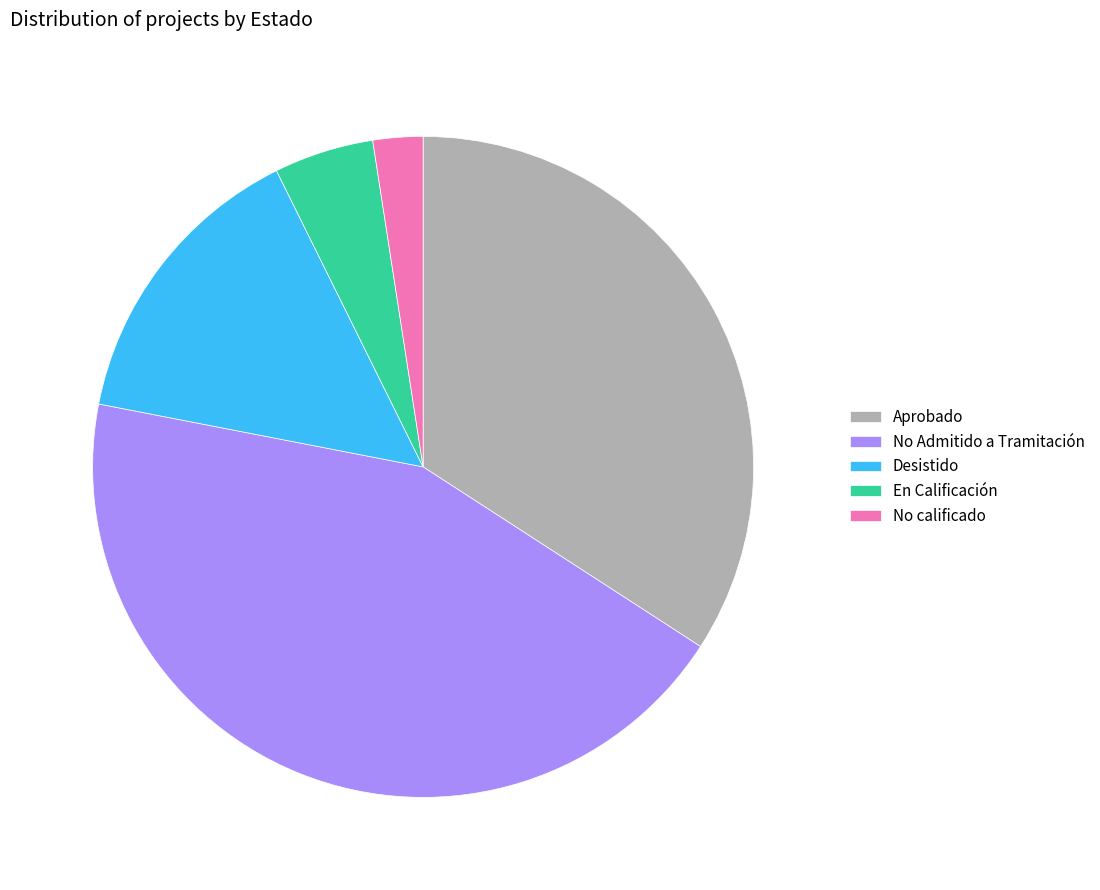

Does En Calificación account for over 50% of the chart?

No